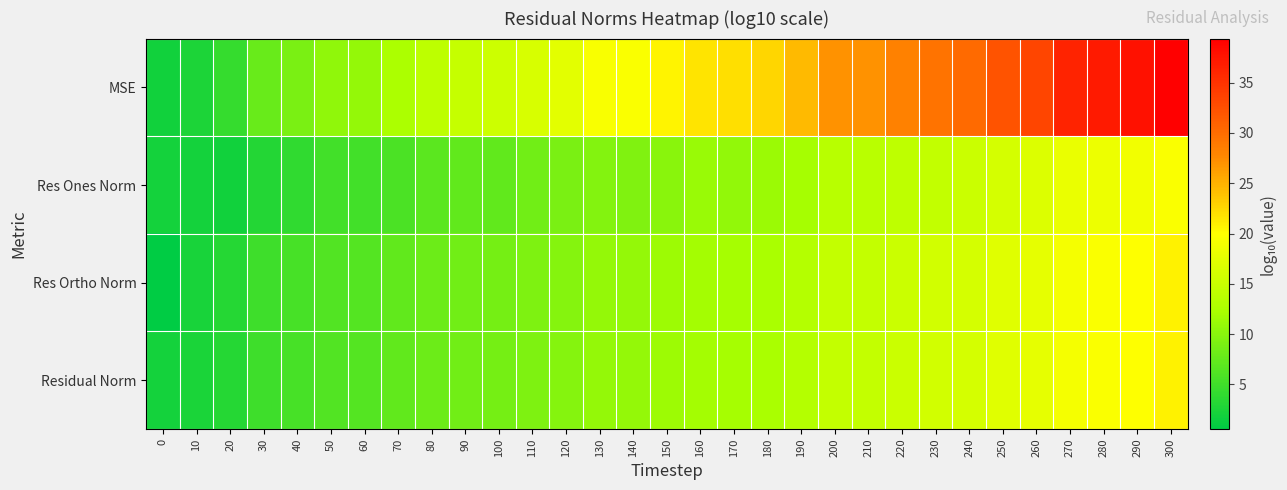

Reading left to right, list all the values displayed in this chart.

MSE: 0=1.8	10=2.7	20=4.3	30=7.7	40=9.0	50=10.5	60=10.9	70=12.5	80=13.9	90=14.7	100=15.4	110=16.4	120=17.5	130=19.4	140=19.6	150=20.6	160=21.8	170=22.0	180=22.6	190=24.4	200=27.1	210=27.1	220=28.3	230=29.4	240=30.2	250=32.2	260=33.4	270=36.3	280=37.1	290=37.8	300=39.4
Res Ones Norm: 0=2.0	10=1.9	20=1.9	30=3.1	40=3.9	50=5.2	60=5.2	70=5.8	80=6.8	90=7.3	100=7.3	110=8.4	120=8.9	130=9.6	140=9.4	150=10.0	160=11.1	170=10.6	180=11.3	190=12.0	200=13.5	210=13.6	220=14.1	230=14.5	240=15.3	250=16.1	260=16.9	270=18.1	280=18.4	290=18.8	300=19.6
Res Ortho Norm: 0=0.6	10=2.4	20=3.2	30=4.9	40=5.5	50=6.3	60=6.5	70=7.3	80=8.0	90=8.4	100=8.7	110=9.2	120=9.8	130=10.8	140=10.9	150=11.3	160=11.9	170=12.0	180=12.3	190=13.2	200=14.6	210=14.6	220=15.2	230=15.8	240=16.1	250=17.1	260=17.8	270=19.2	280=19.6	290=20.0	300=20.7
Residual Norm: 0=2.0	10=2.4	20=3.2	30=4.9	40=5.5	50=6.3	60=6.5	70=7.3	80=8.0	90=8.4	100=8.7	110=9.3	120=9.8	130=10.8	140=10.9	150=11.3	160=11.9	170=12.0	180=12.3	190=13.2	200=14.6	210=14.6	220=15.2	230=15.8	240=16.1	250=17.1	260=17.8	270=19.2	280=19.6	290=20.0	300=20.7